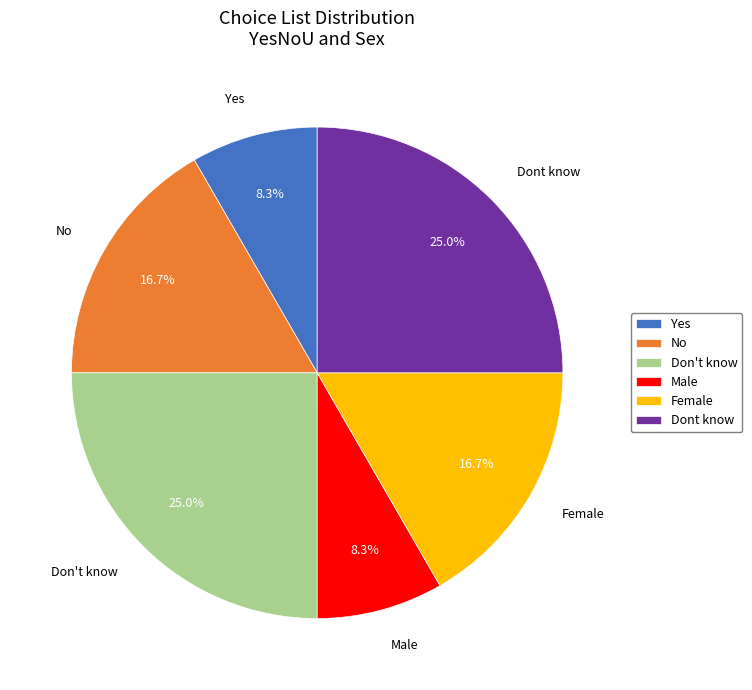

Is there a majority slice in this chart?

No